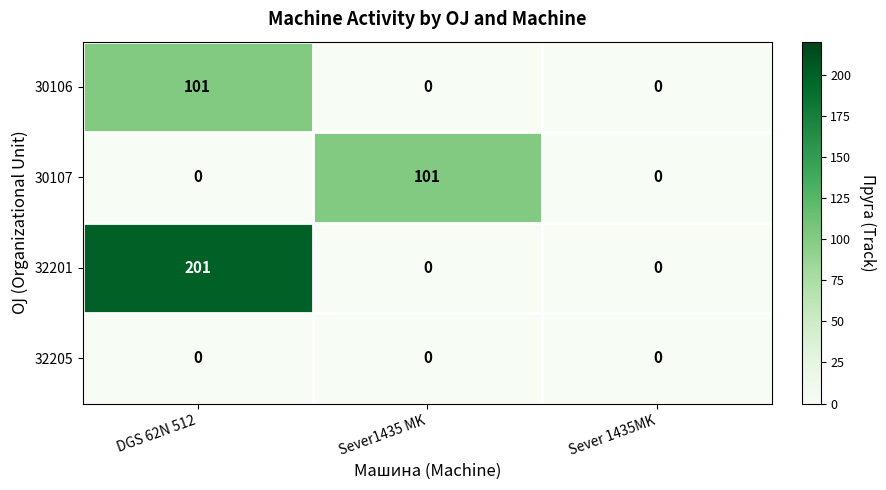

How many distinct data groups are displayed?

4